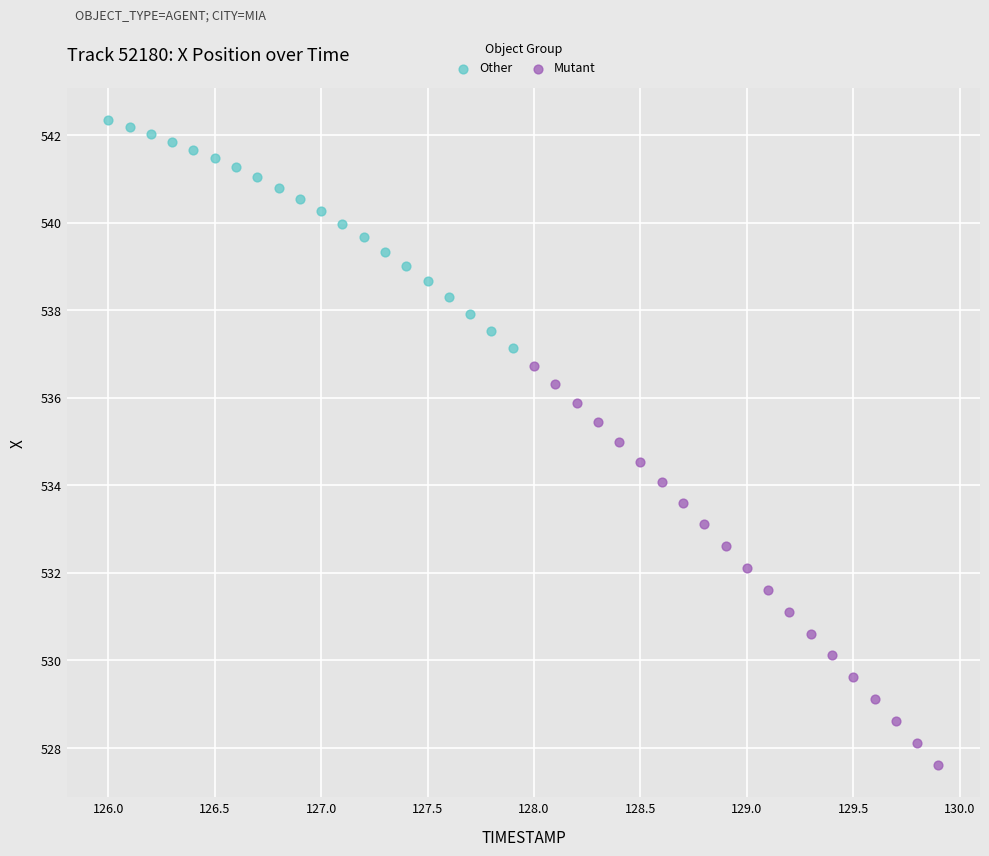

What are all the series names shown in the legend?

Other, Mutant